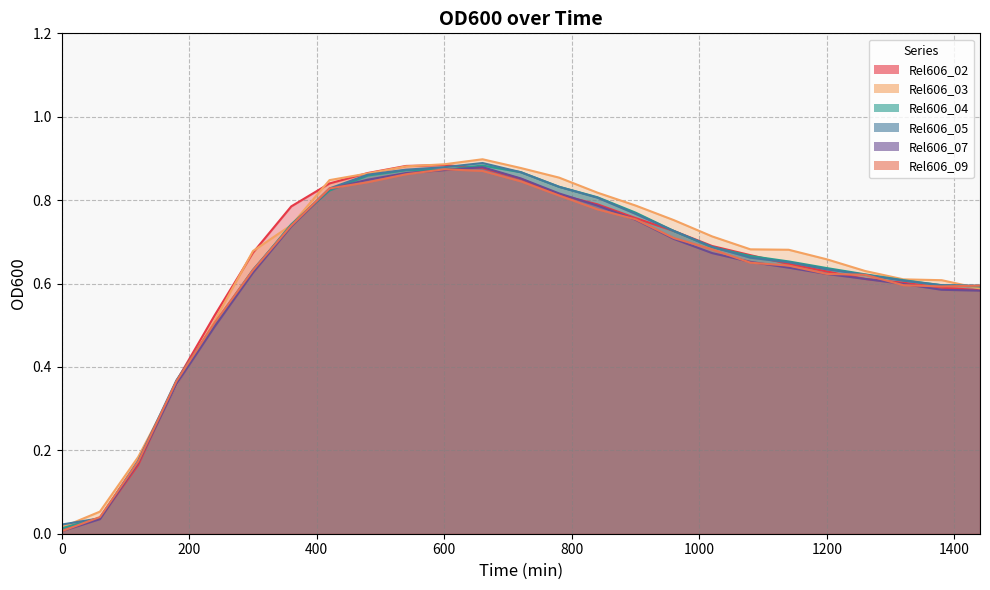

True or false: Rel606_07 and Rel606_05 cross at least once.

False